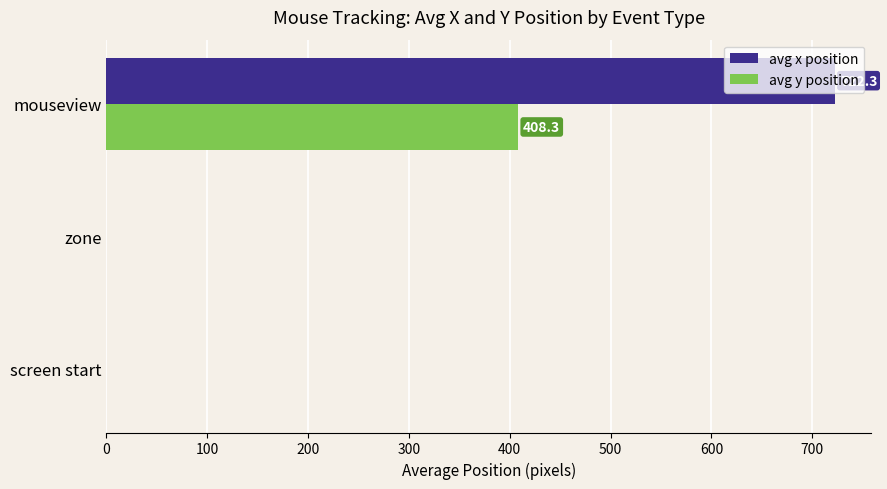

What value does the avg x position series have at mouseview?

722.3